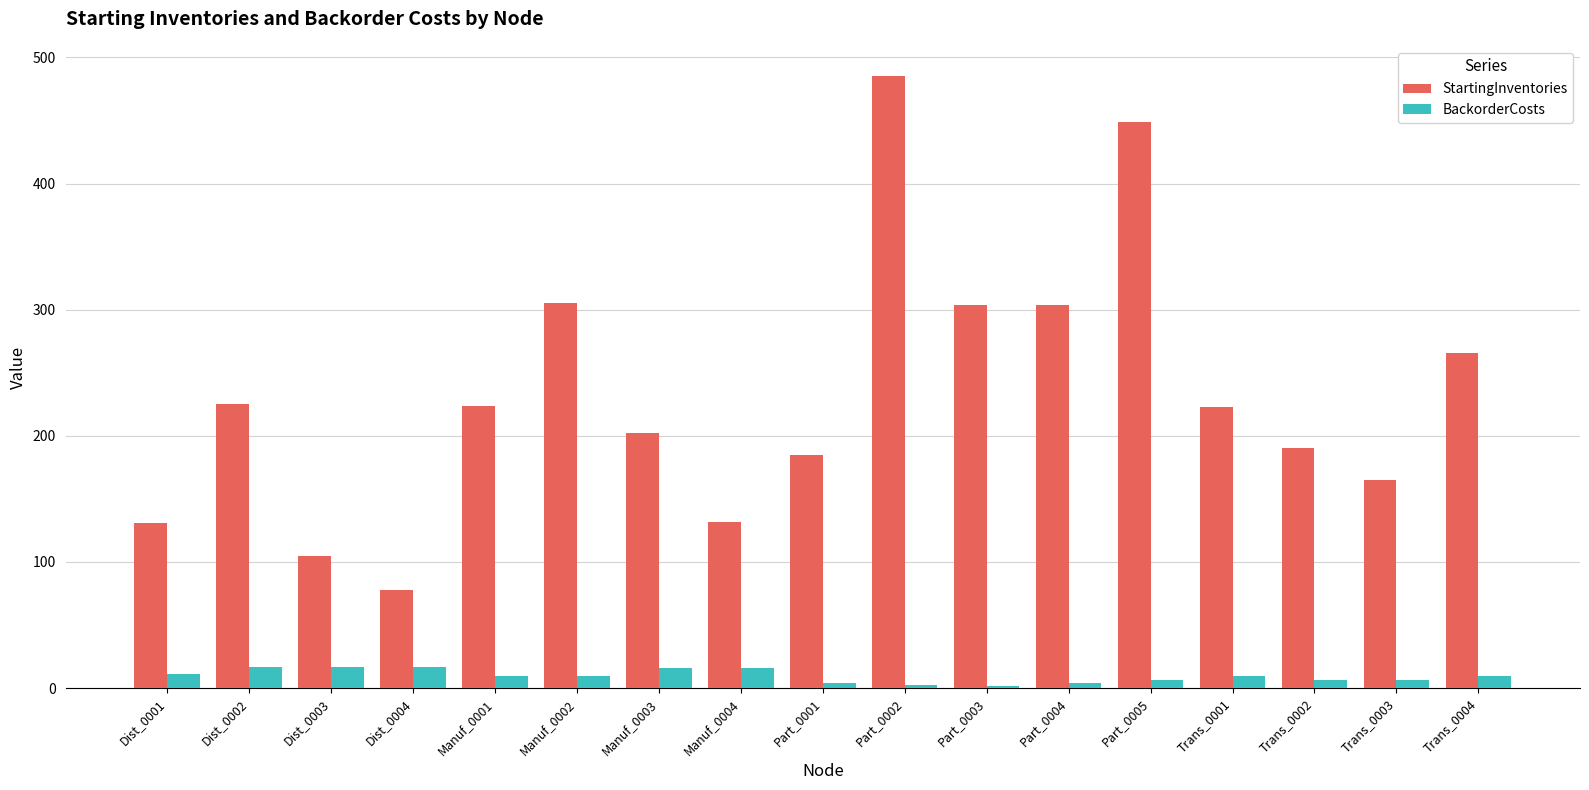

What is the maximum value shown in the chart?

485.0